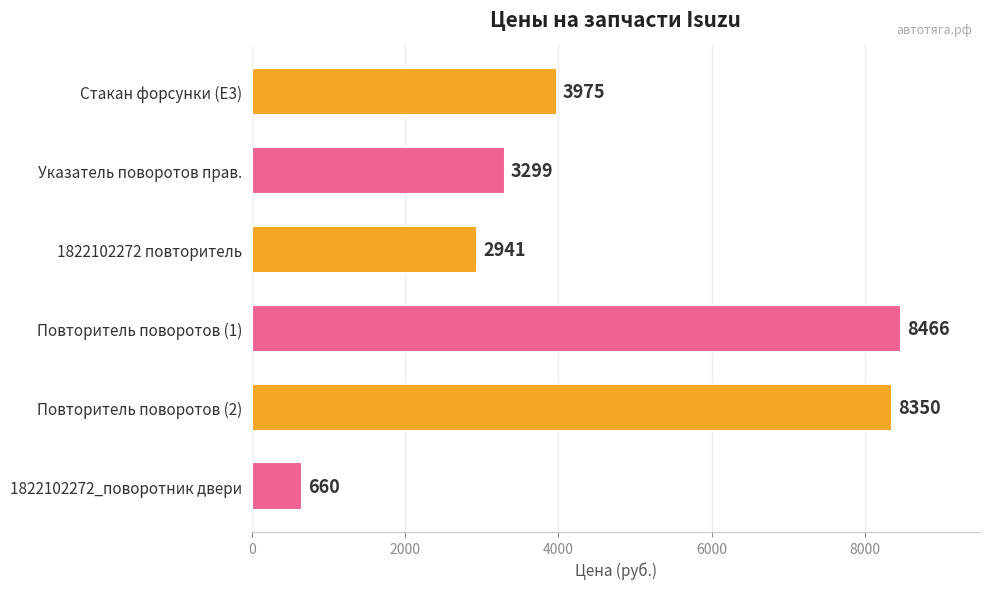

What is the change in value from 1822102272 повторитель to 1822102272_поворотник двери?

-2281